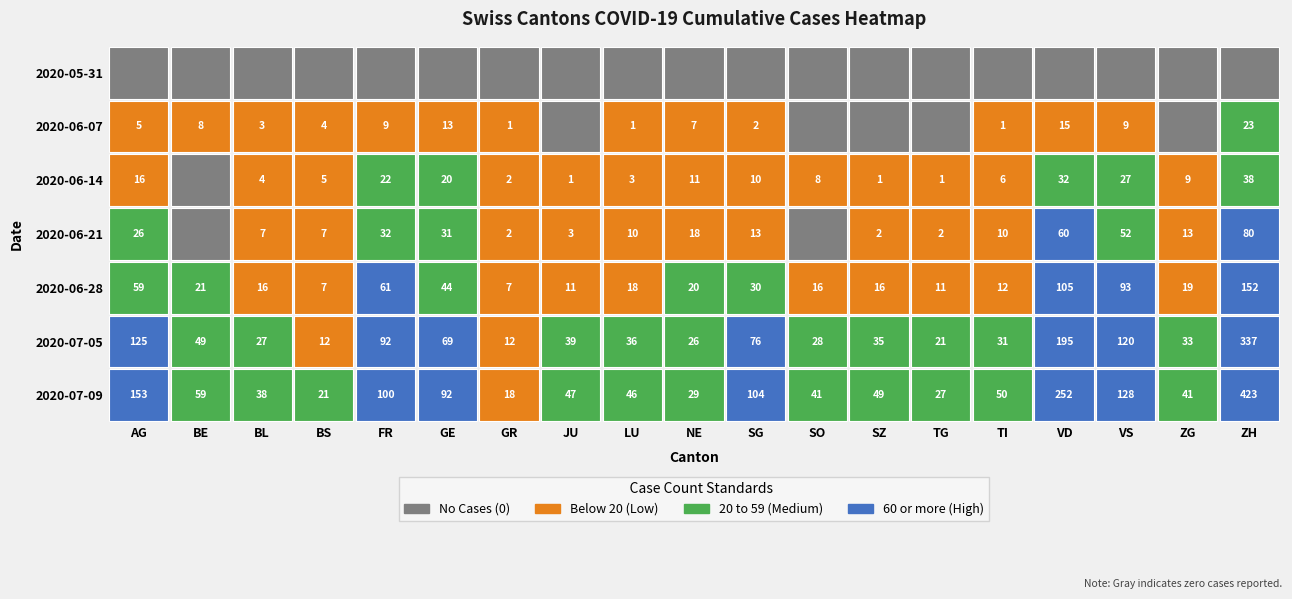

What is the sum of the BE values at TG and VS?

9